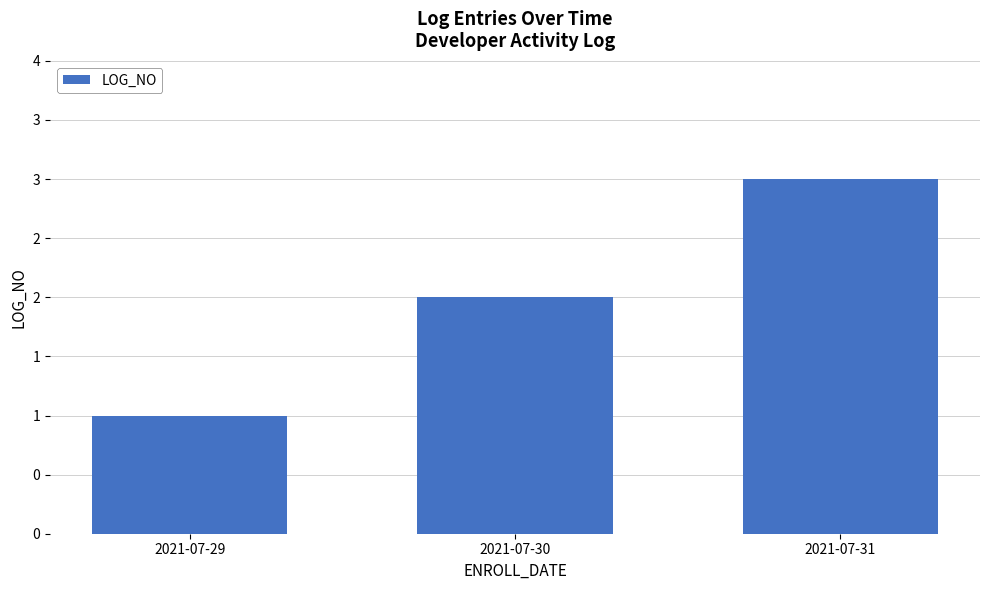

Count the values in the range 1 to 3.

3